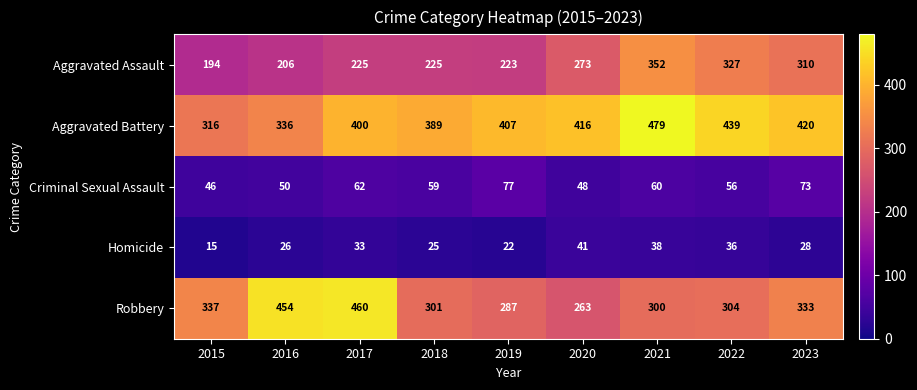

What is the difference between the Aggravated Assault values at 2019 and 2022?

104